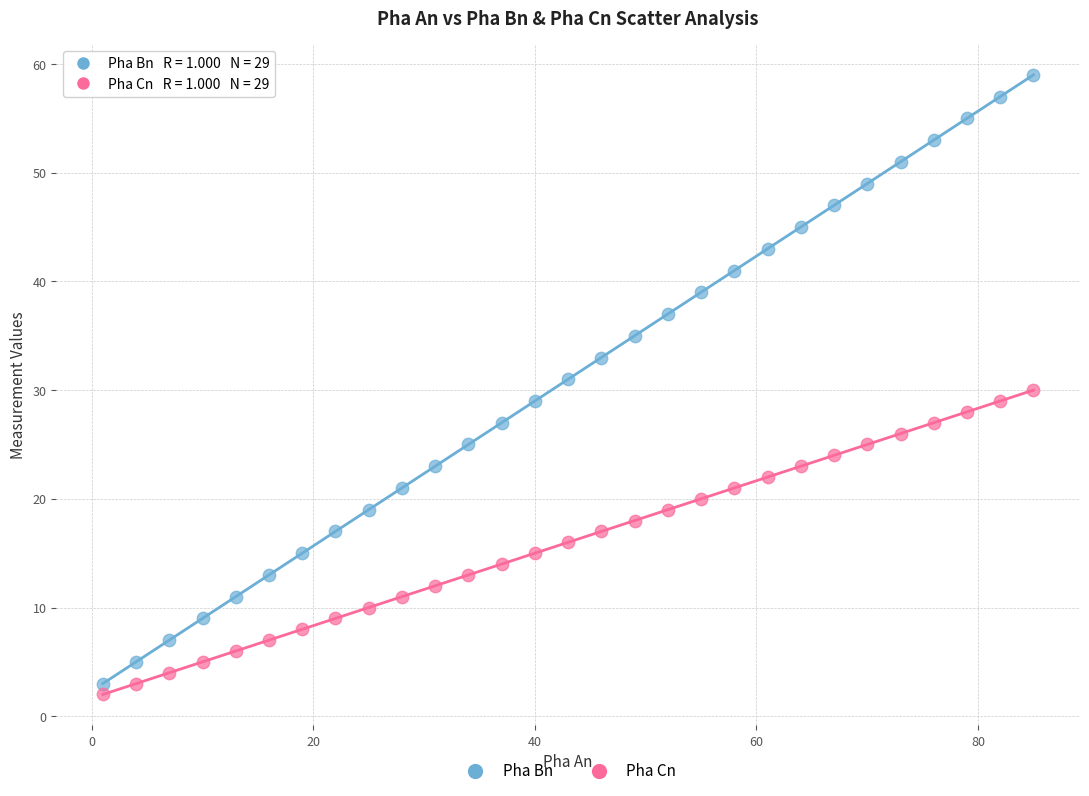

Across all data points, what is the range of Y values (max minus min)?

57